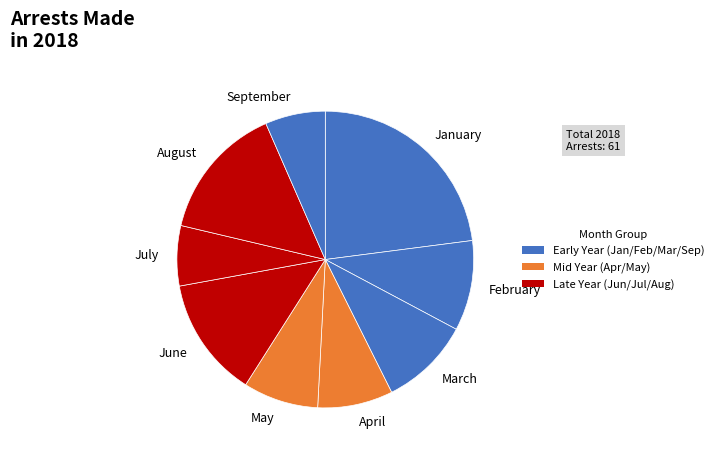

Is it true that May is 1% of the pie?

False